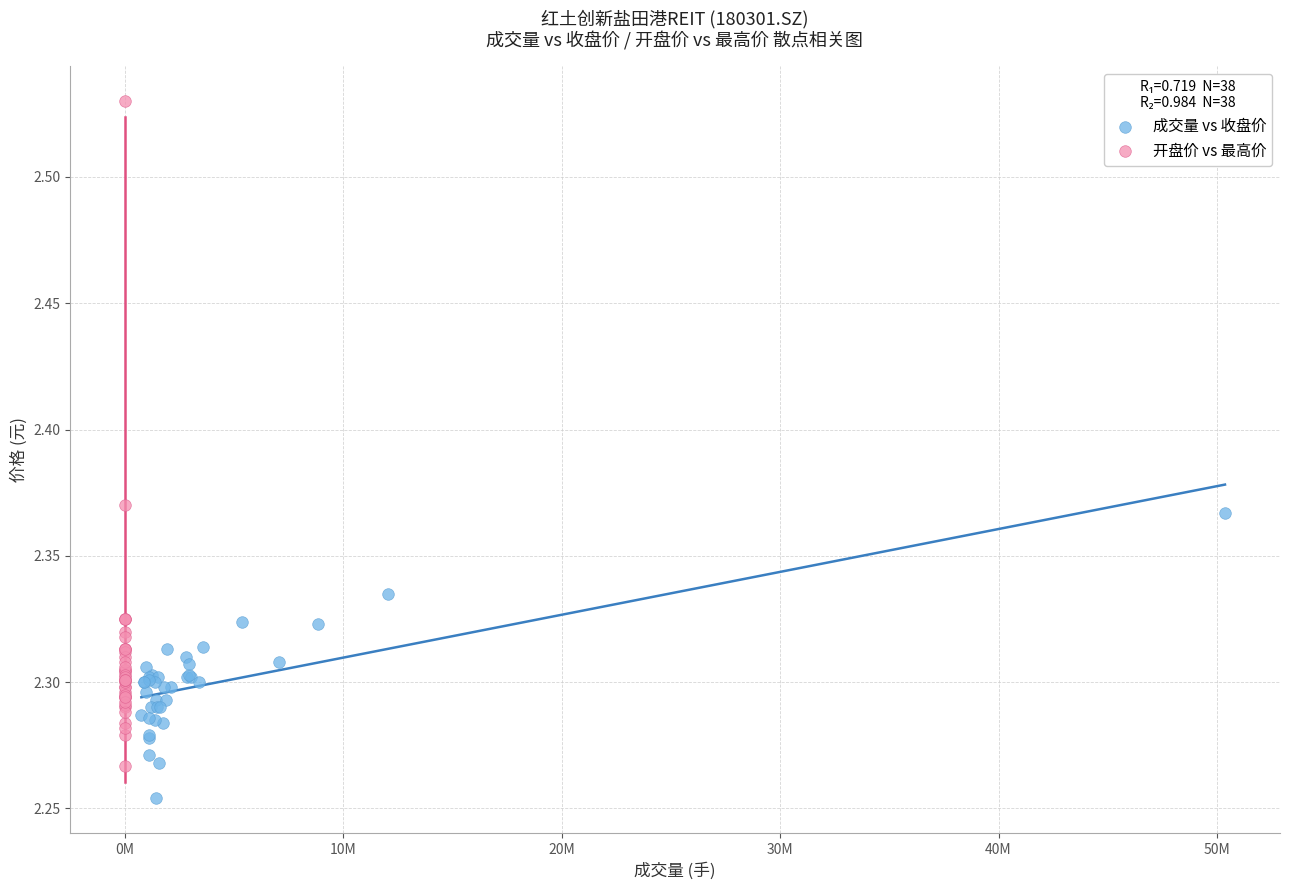

Which series reaches the minimum Y coordinate?

成交量 vs 收盘价